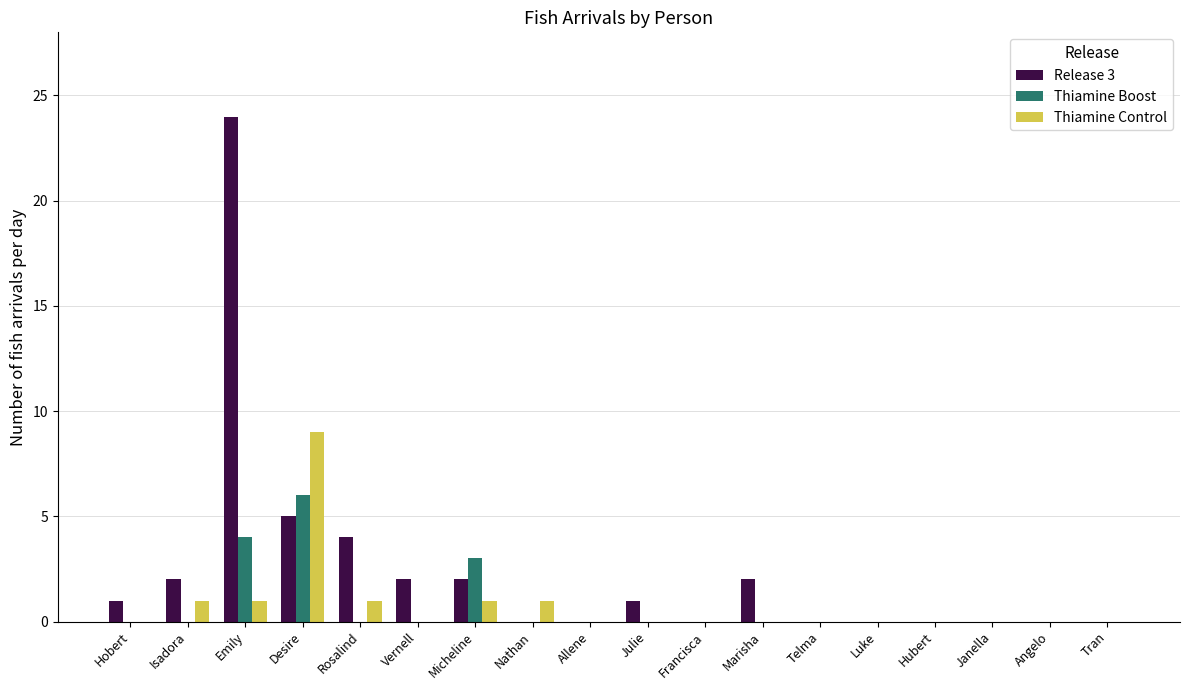

What are all the series names shown in the legend?

Release 3, Thiamine Boost, Thiamine Control